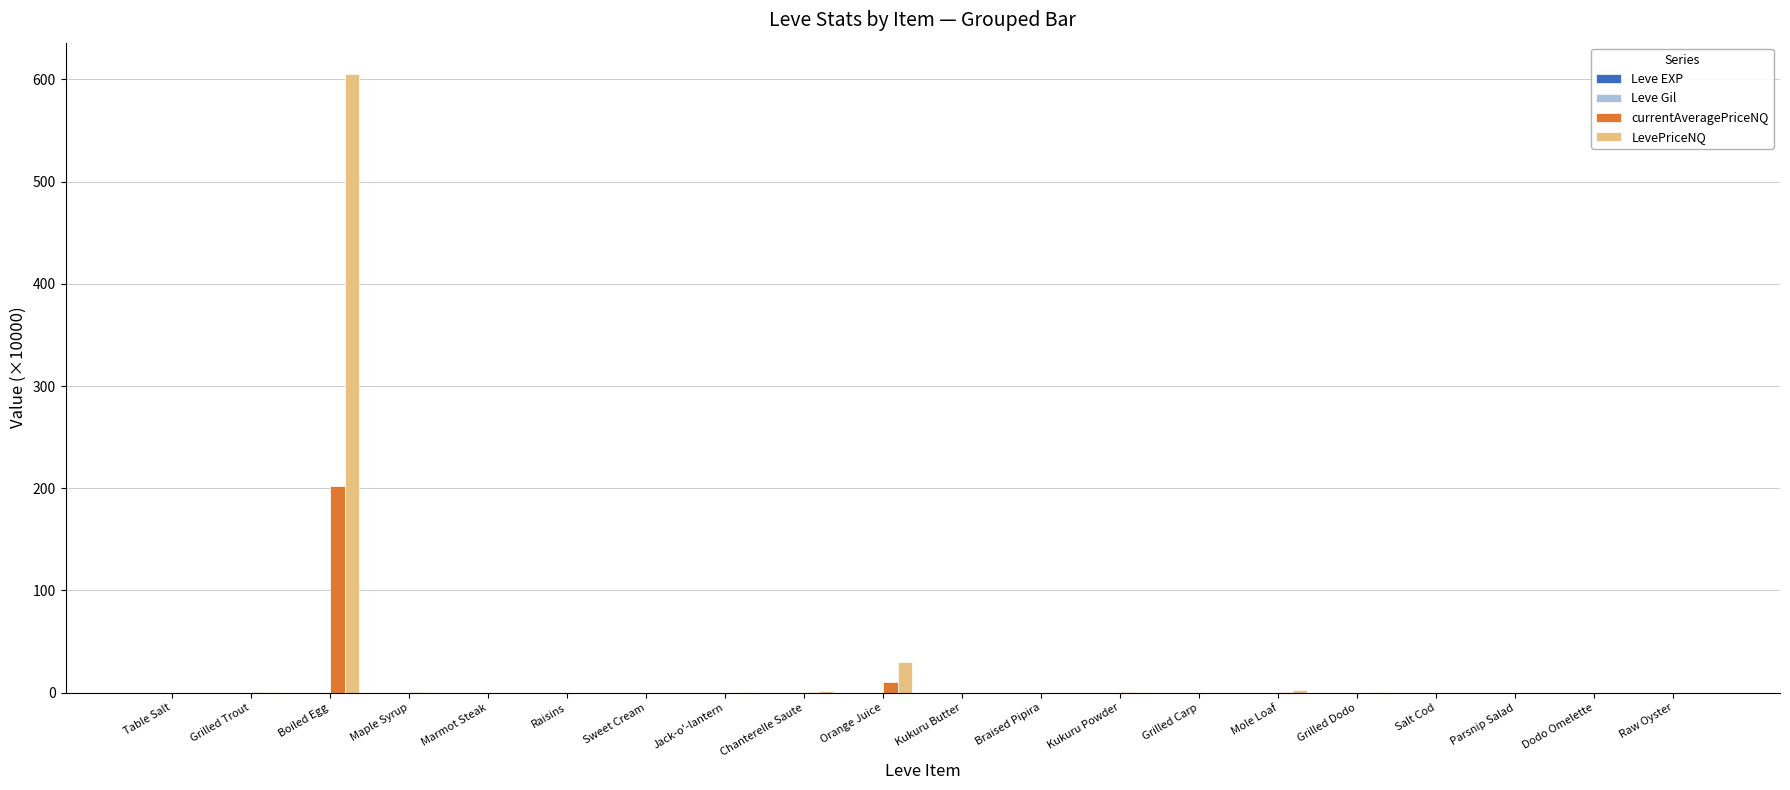

What is the total value across all series at Table Salt?

0.1